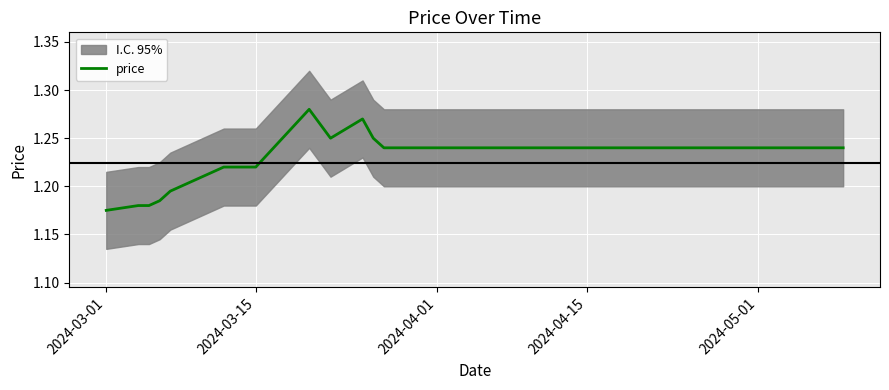

How many values are between 1 and 2?

16